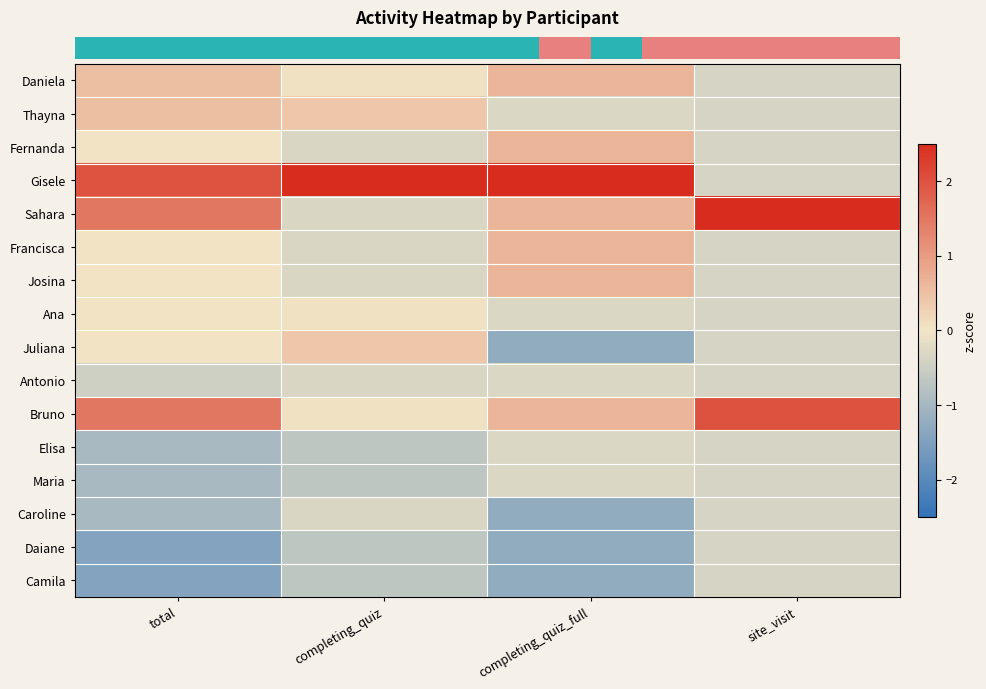

What is the greatest value displayed?

3.6